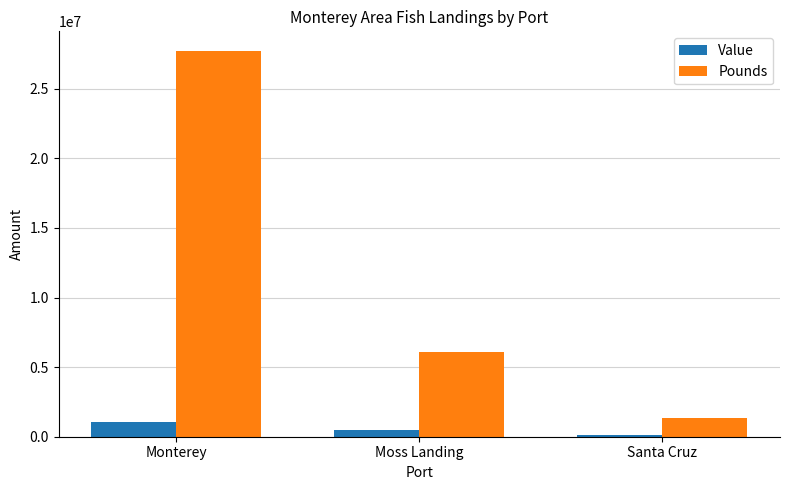

At how many categories does at least one series exceed 17948327?

1